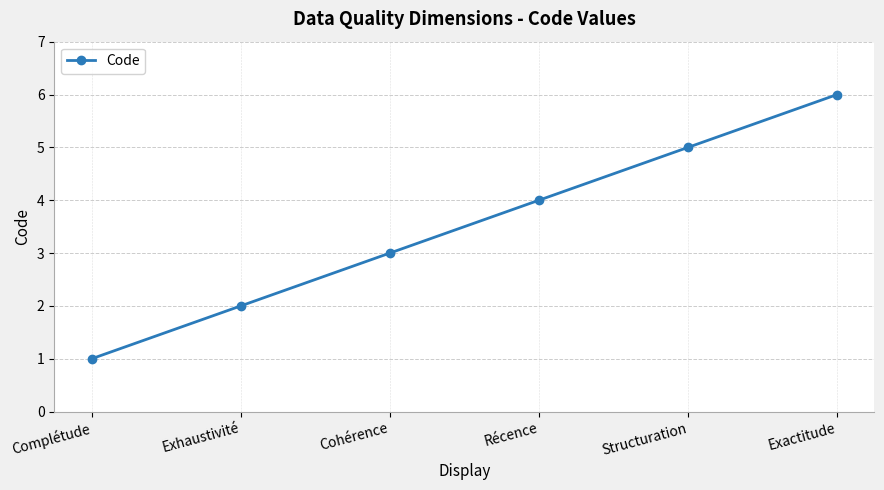

Reading left to right, extract all data points from this chart.

1	2	3	4	5	6